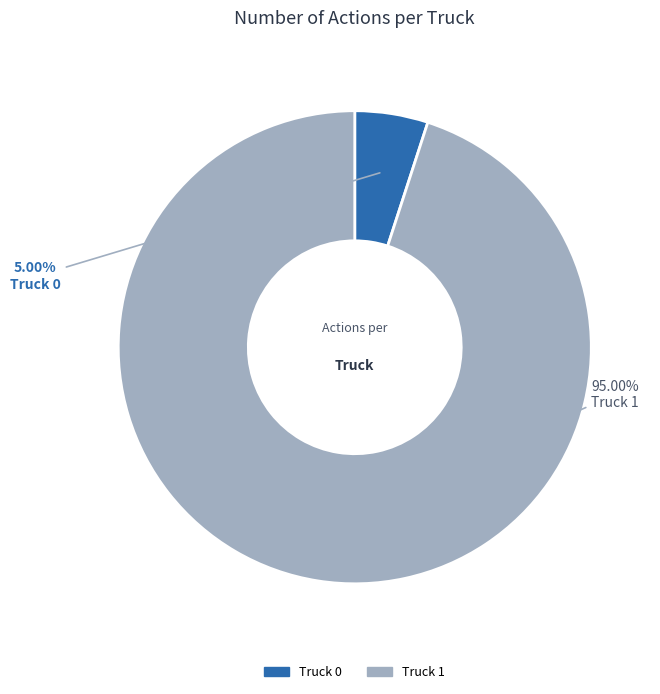

What portion of the pie excludes Truck 0?

95.0%